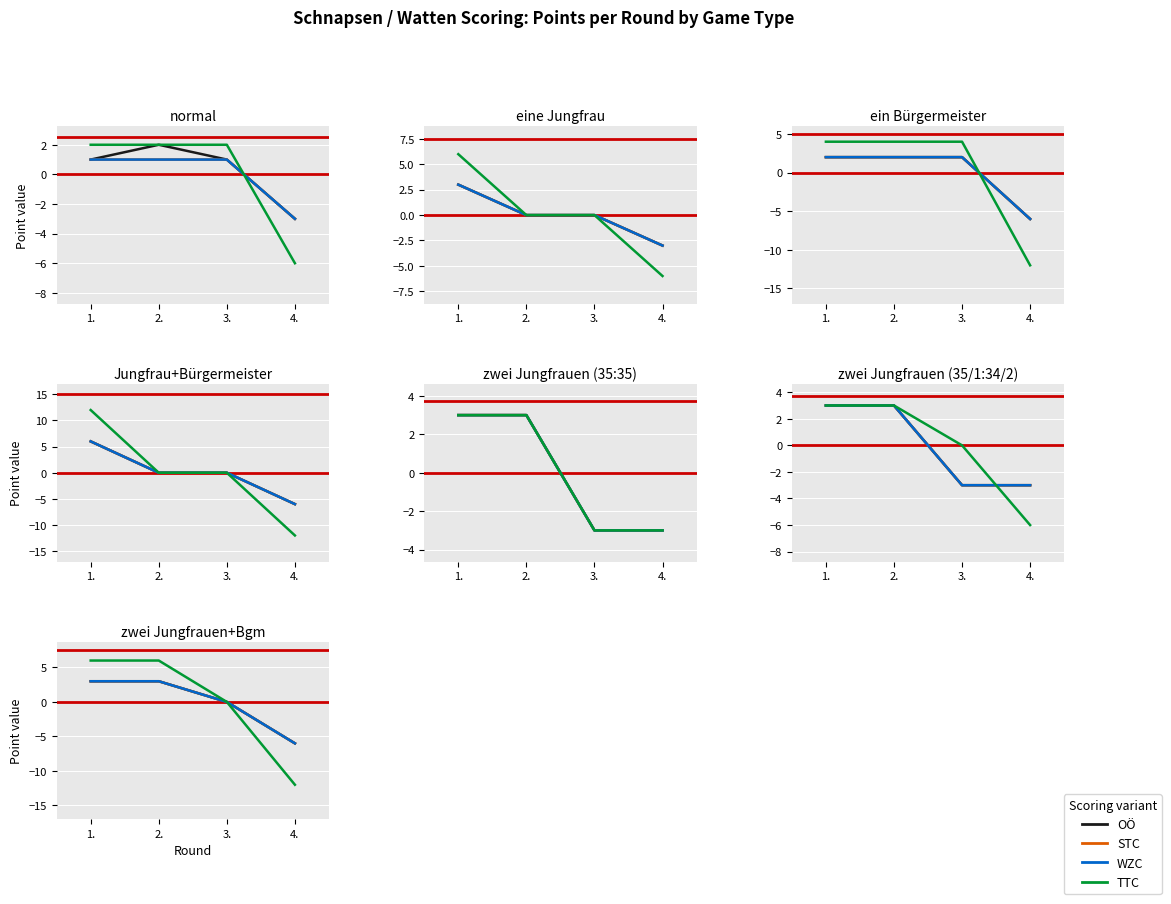

Which series has the largest total across all categories?

OÖ